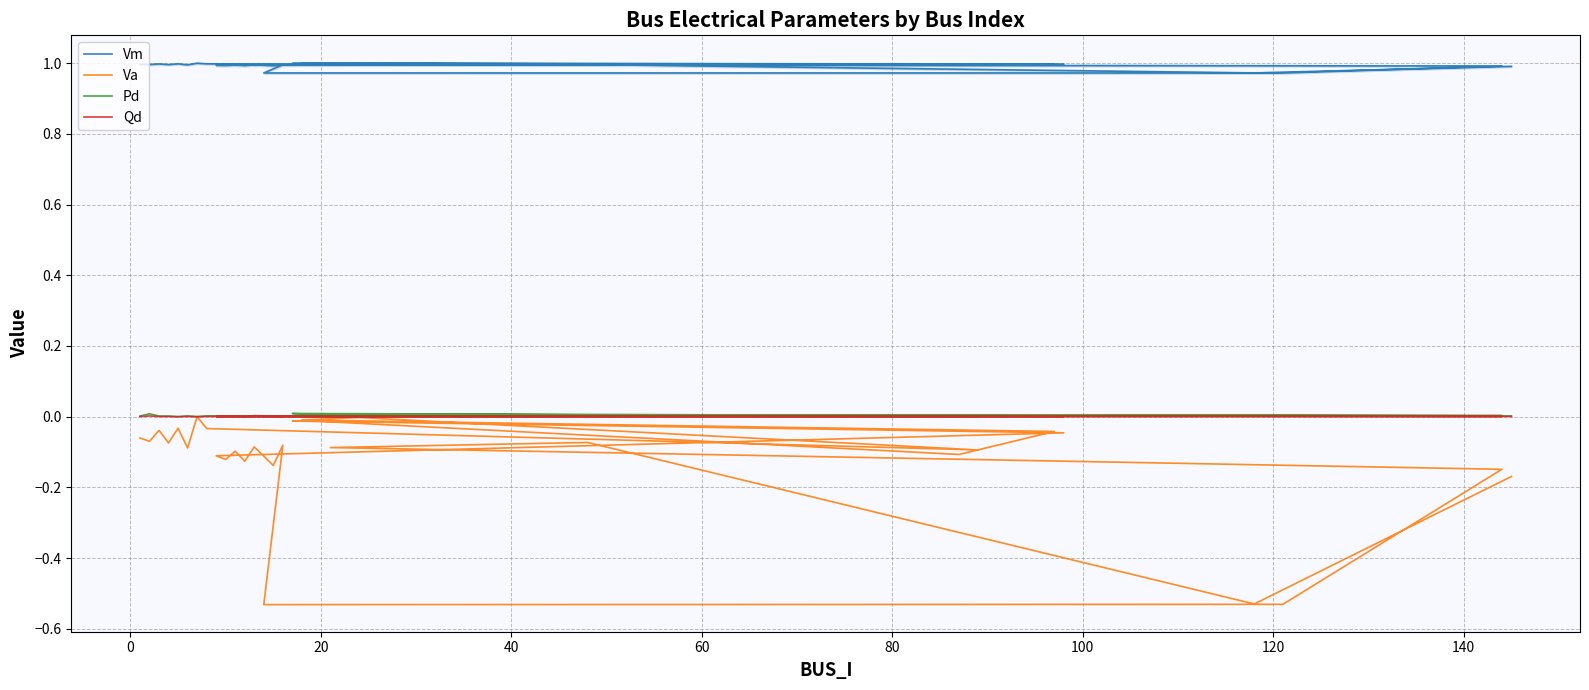

What are all the series names shown in the legend?

Vm, Va, Pd, Qd